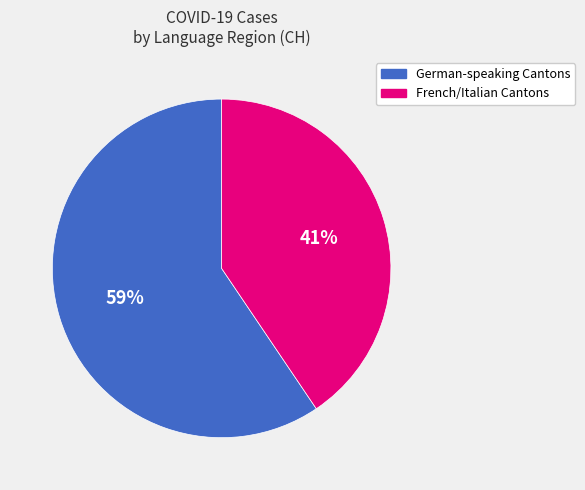

How many slices are in this pie chart?

2